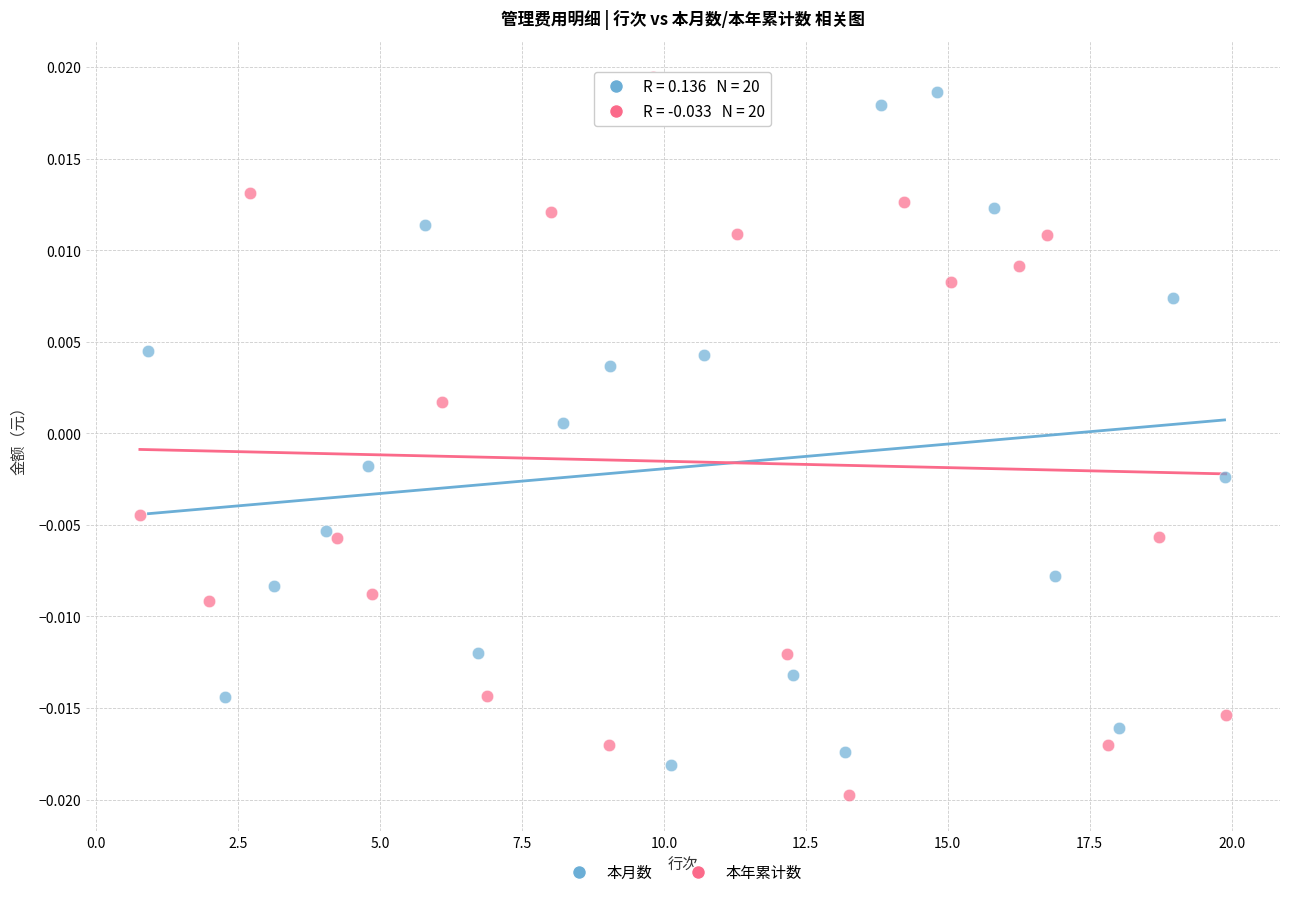

Which series contains the lowest Y value?

本年累计数